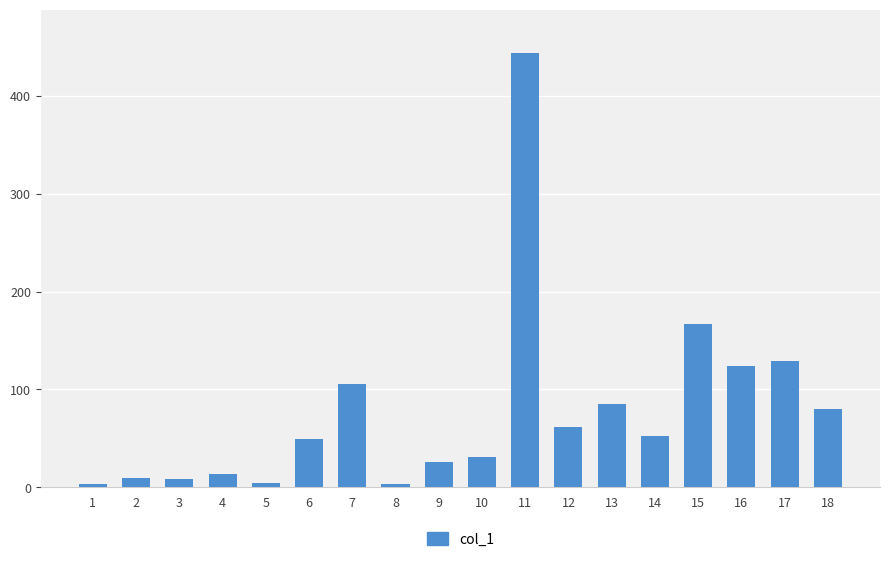

At which label does the data first exceed 52?

7